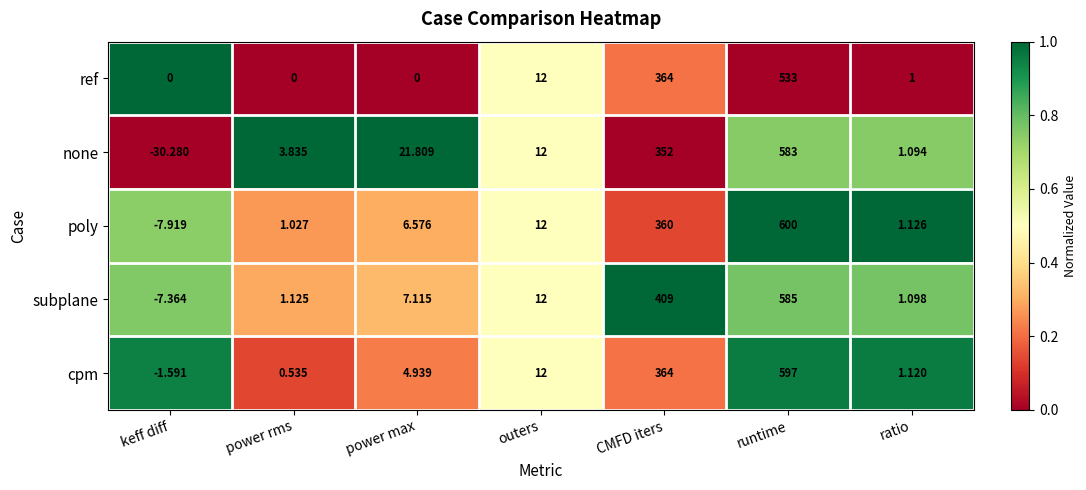

Which series has the largest total across all categories?

subplane